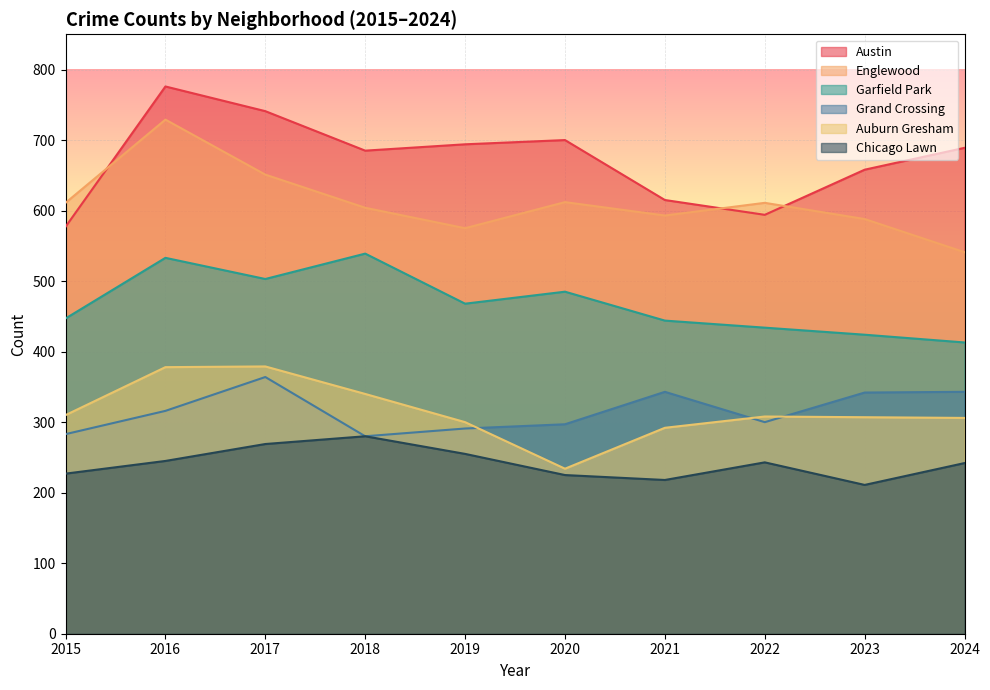

Between 2019 and 2022, which is larger?

2019